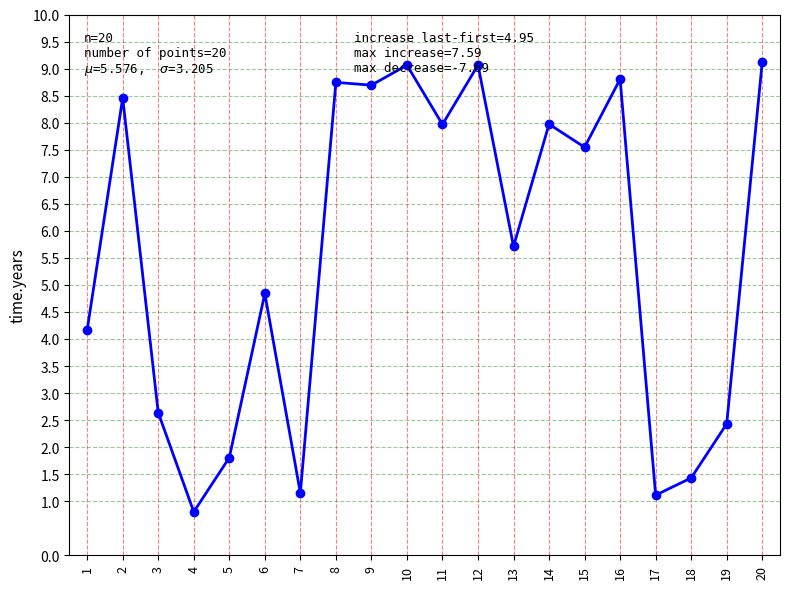

How many data points are above 7?

10